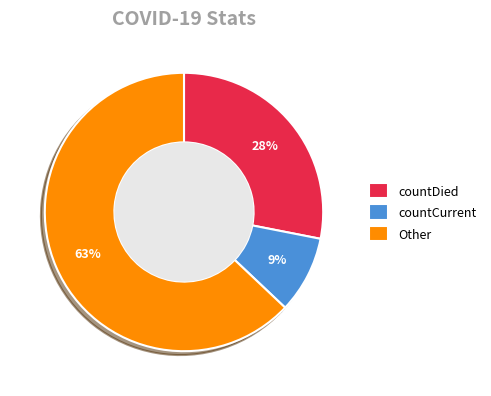

Which slice is the largest?

Other